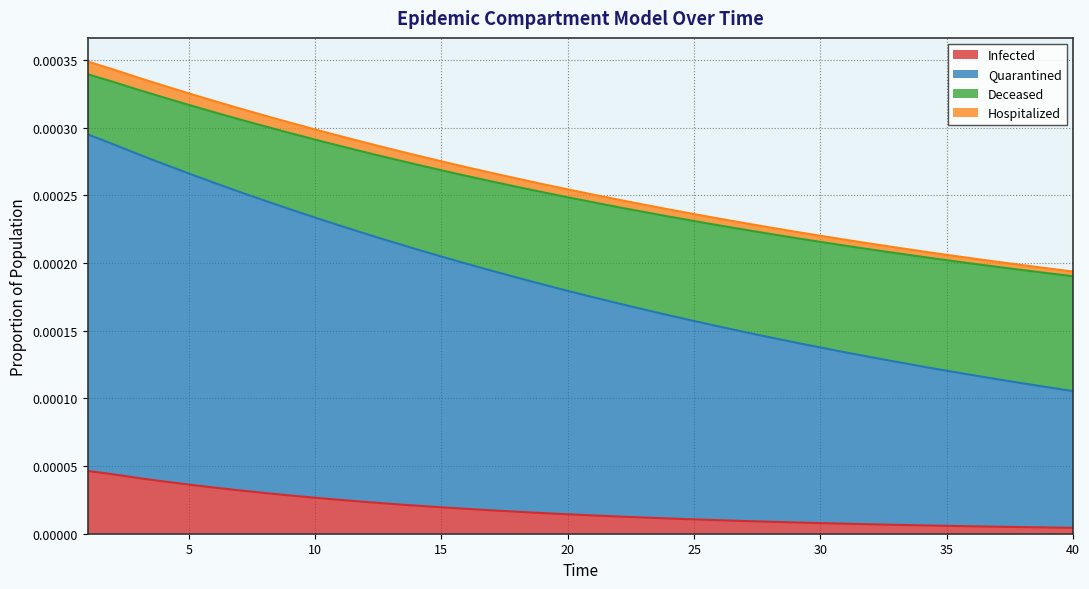

True or false: Infected has a value of 0.0 at 21.

True